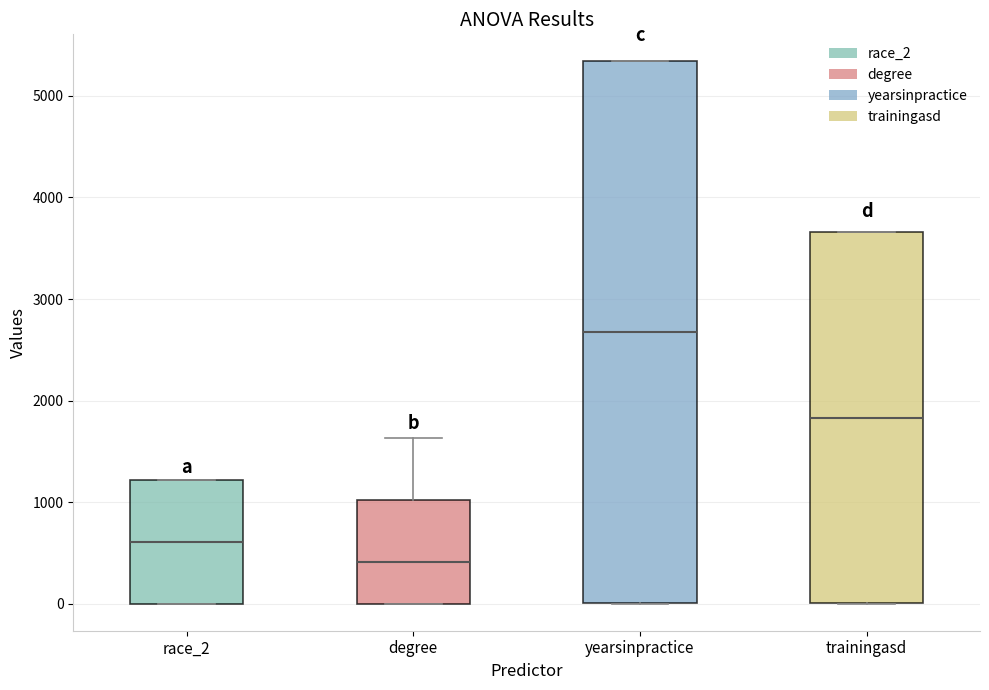

Reading left to right, read every box against the y-axis: the position of its median line, the range the box covers, and the ends of its whiskers. The values are not printed on the chart, so give them approximately, as read against the axis.

race_2: median 600, box 0 to 1200, whiskers 0 to 1200
degree: median 400, box 0 to 1000, whiskers 0 to 1600
yearsinpractice: median 2700, box 0 to 5300, whiskers 0 to 5300
trainingasd: median 1800, box 0 to 3700, whiskers 0 to 3700